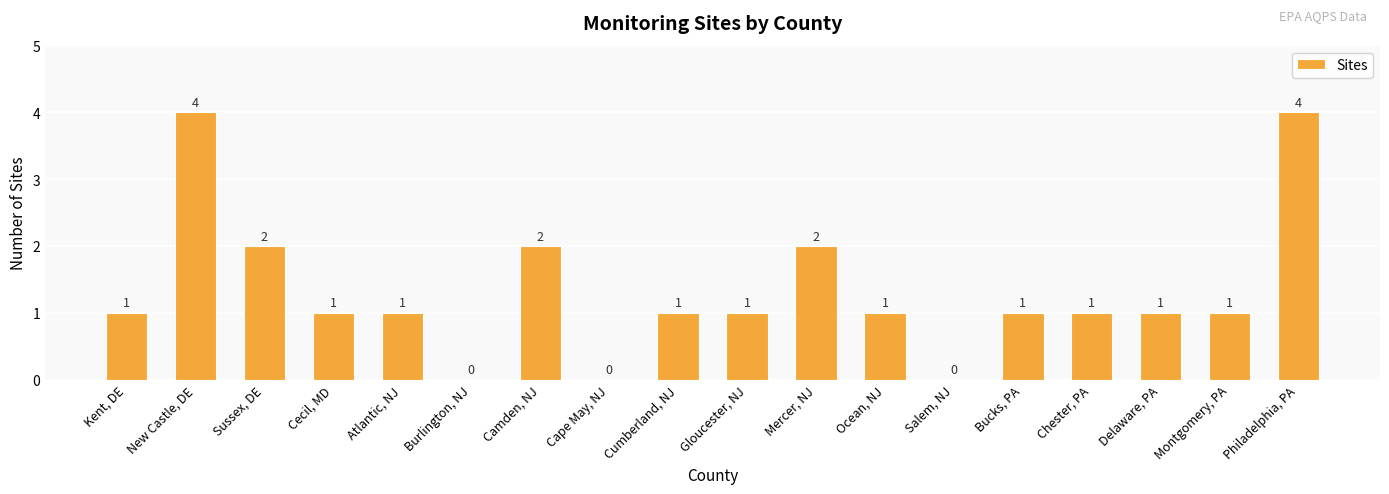

Between Gloucester, NJ and Philadelphia, PA, which is larger?

Philadelphia, PA